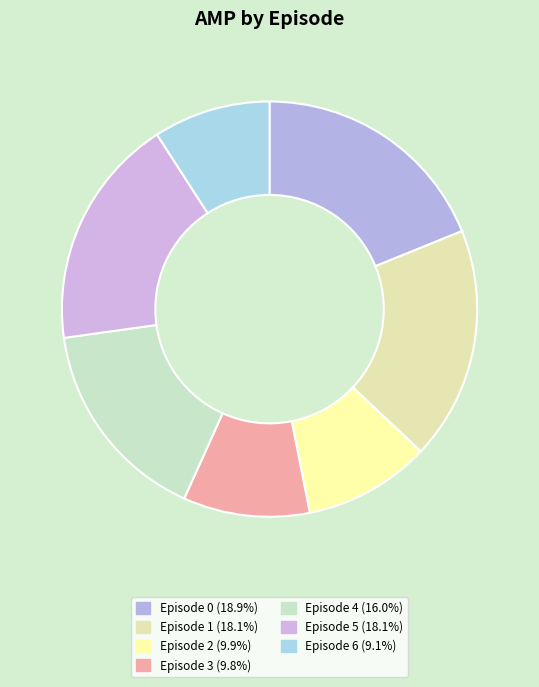

Does Episode 0 represent more than half of the total?

No